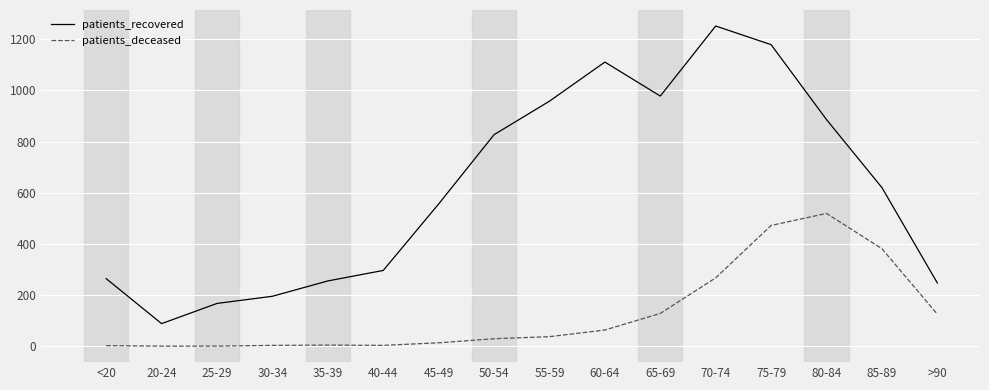

What is the difference between the maximum and minimum values in the patients_deceased series?

519